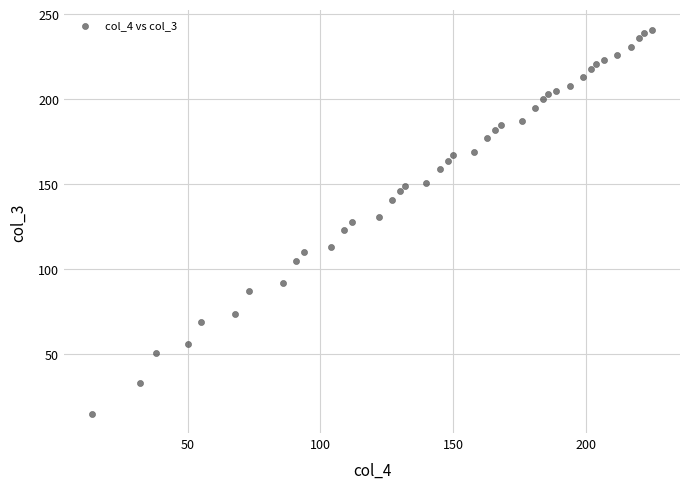

What is the range of Y values (max minus min)?

226